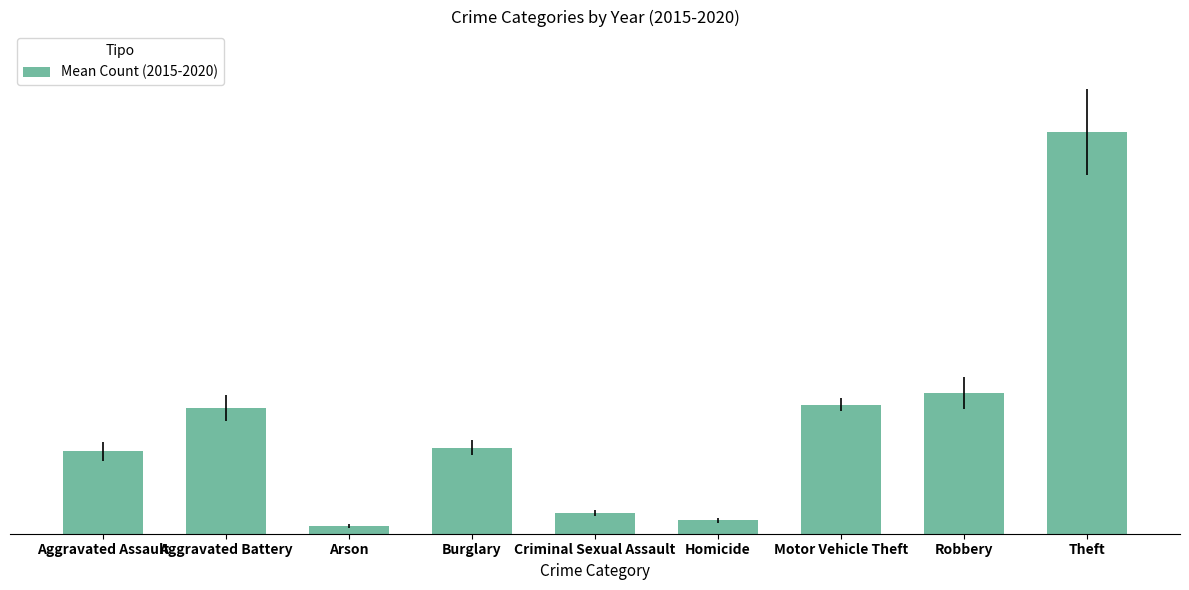

At which label is the value closest to 838?

Robbery